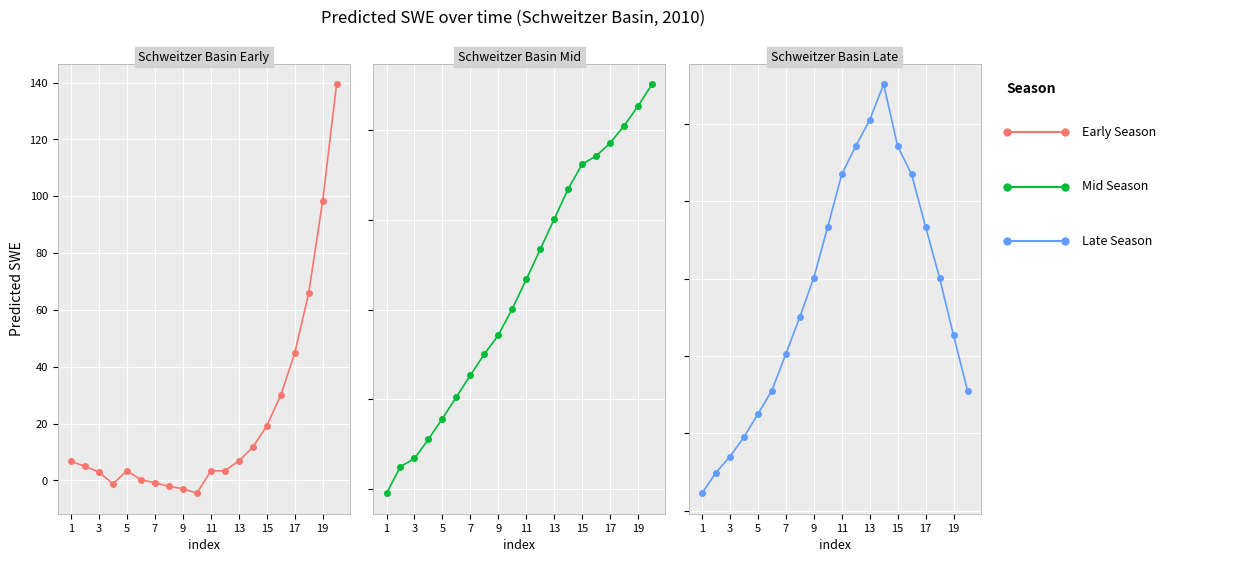

What is the total value across all series at 9?

1141.9